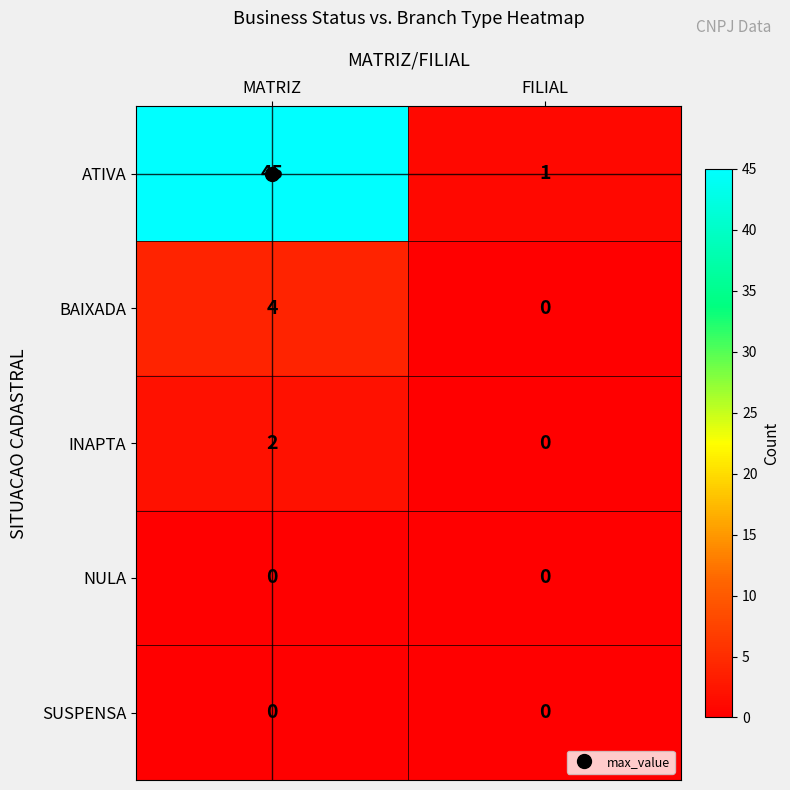

Between MATRIZ and FILIAL, which series saw the biggest shift?

ATIVA